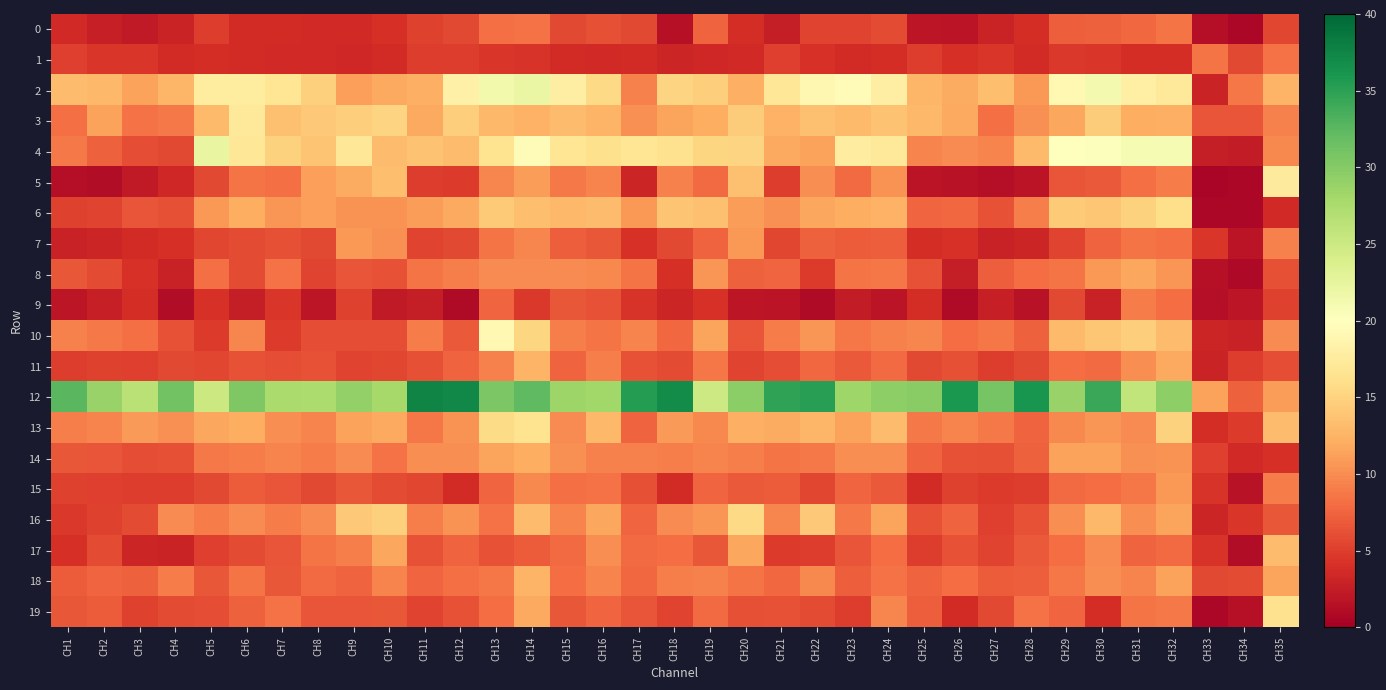

Between CH26 and CH4, which is larger?

CH4